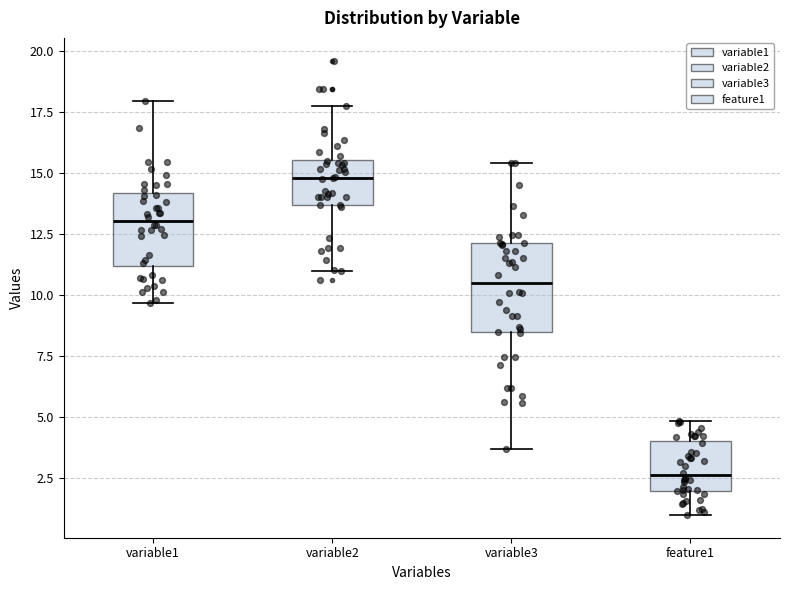

Reading left to right, transcribe this box plot: for each box, give where its median line is, the range the box spans, and where its two whiskers end, as read against the y-axis. The values are not printed on the chart, so give them approximately, as read against the axis.

variable1: median 13.0, box 11.0 to 14.0, whiskers 9.5 to 18.0
variable2: median 15.0, box 13.5 to 15.5, whiskers 11.0 to 17.5
variable3: median 10.5, box 8.5 to 12.0, whiskers 3.5 to 15.5
feature1: median 2.5, box 2.0 to 4.0, whiskers 1.0 to 5.0